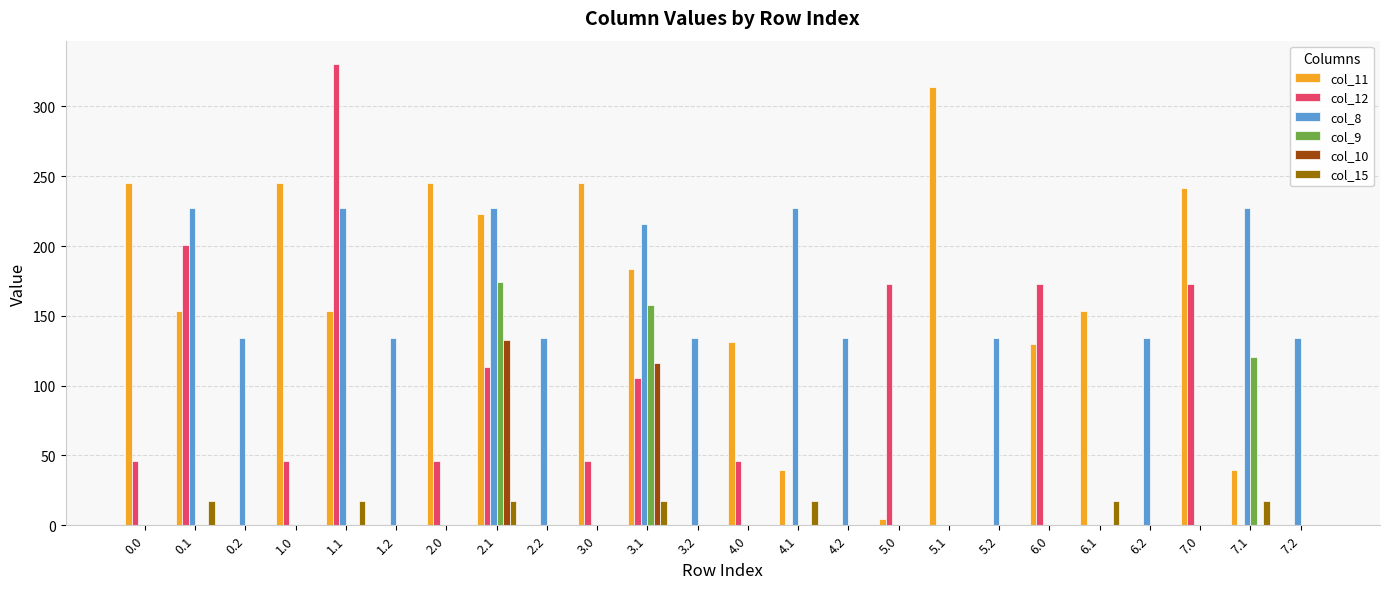

The col_8 series shows 227.5 at 7.1. True or false?

True